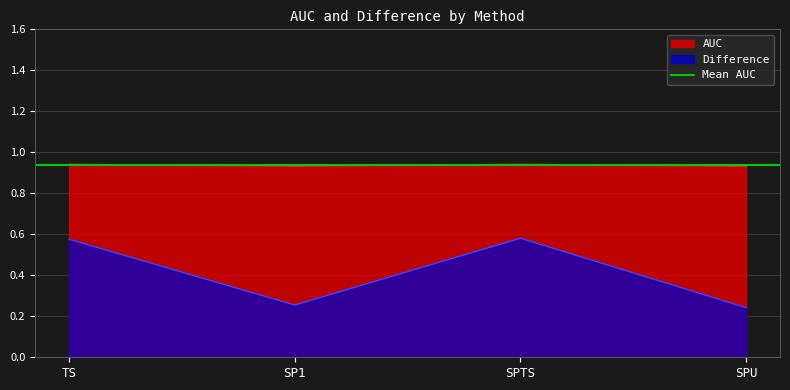

Which series changed the most between TS and SPTS?

Difference